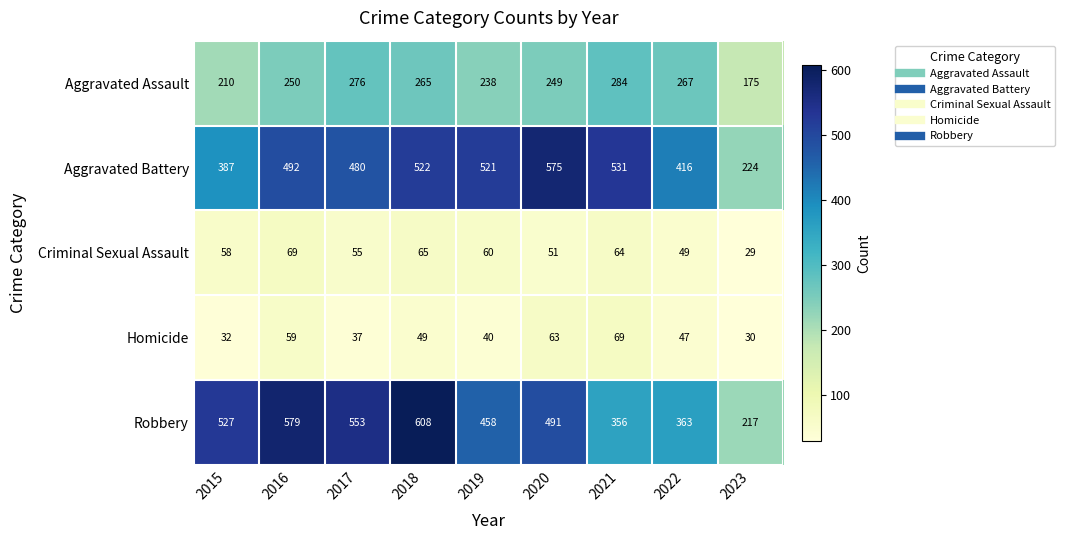

What is the highest value of the Aggravated Assault series?

284